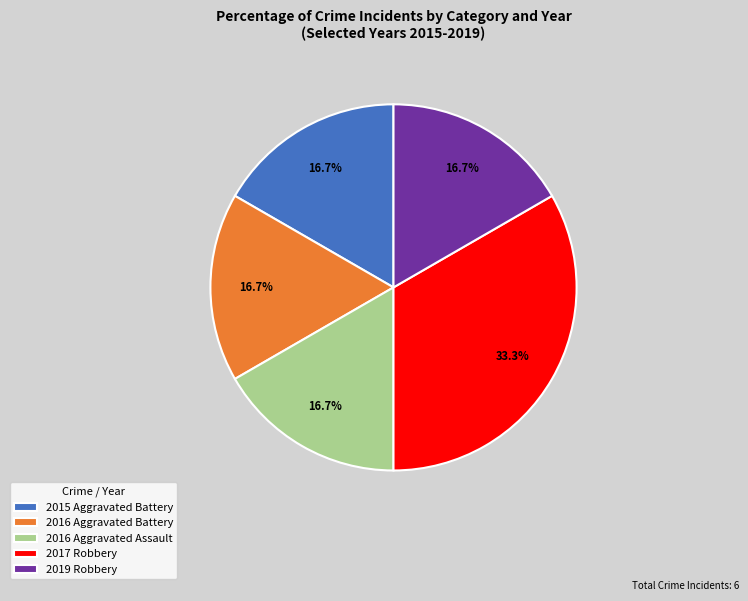

Is there any slice that represents more than half of the pie?

No